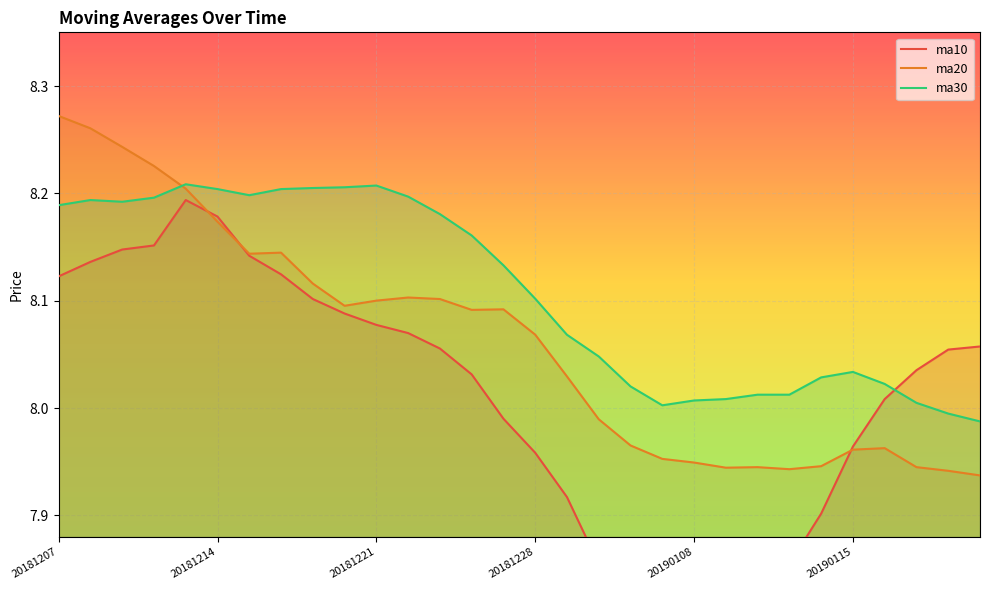

List the series in order of their peak value, highest first.

ma20, ma30, ma10